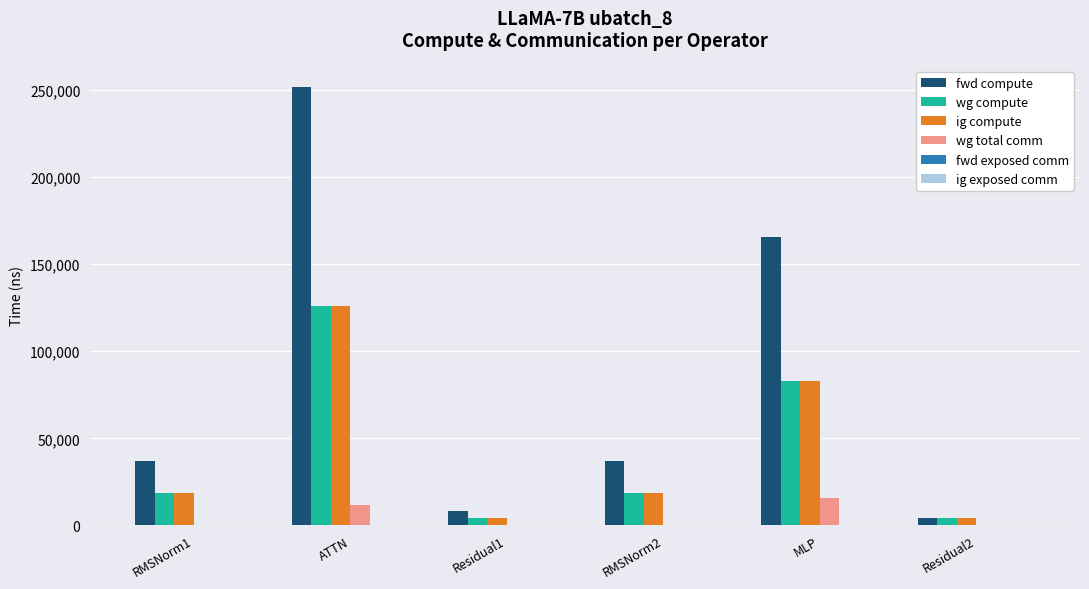

Between MLP and Residual2, which series saw the biggest shift?

fwd compute